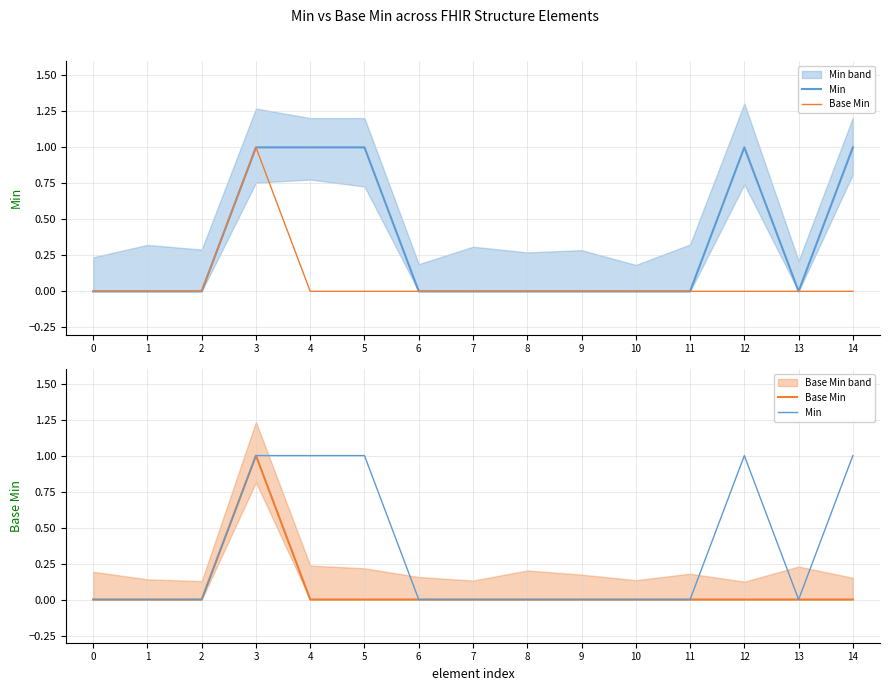

At 0, list the series in order from largest to smallest.

Min, Base Min